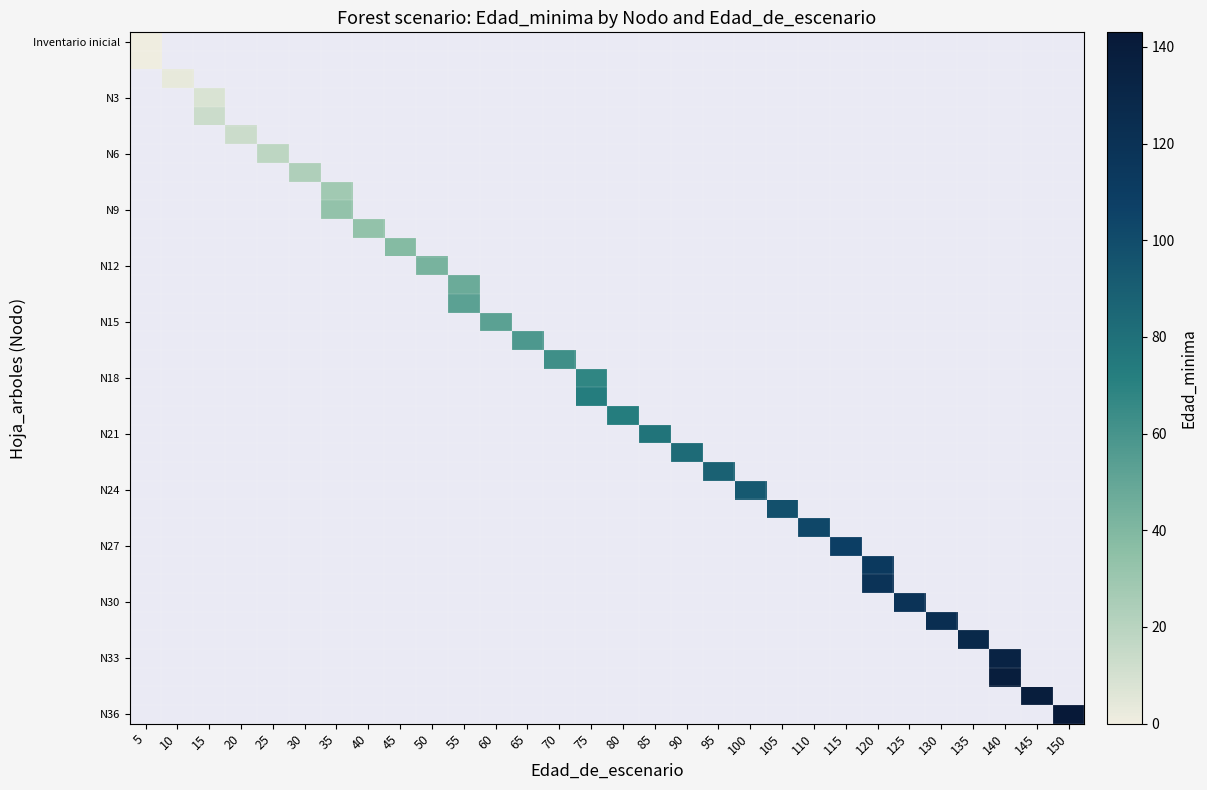

Which has a higher value, 40 or 150?

150